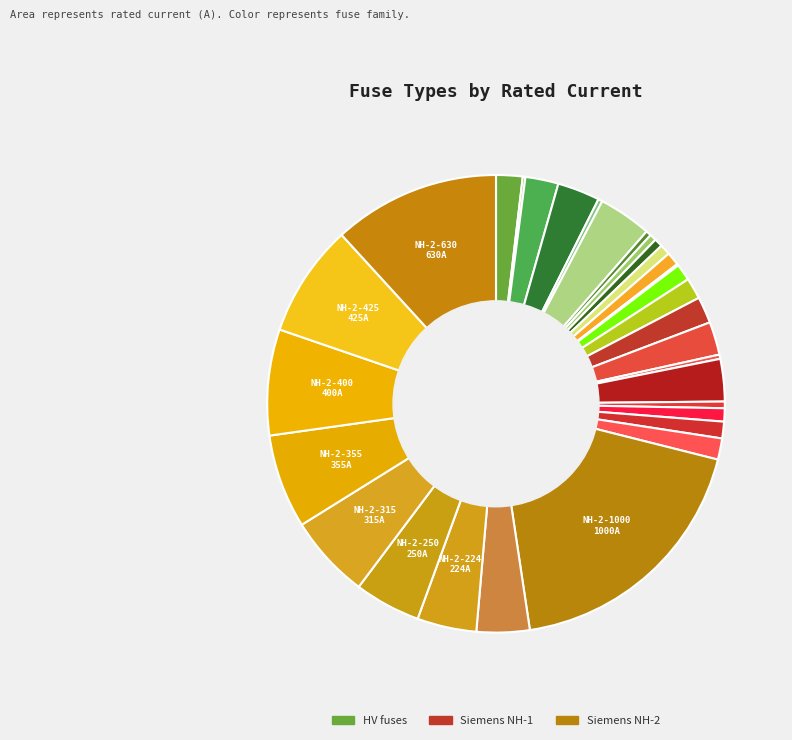

Does any single category account for the majority?

No